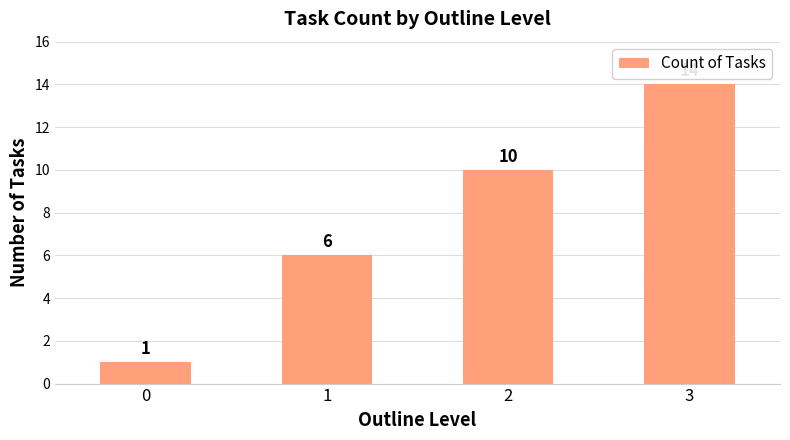

At which category does the chart reach its peak across all series?

3